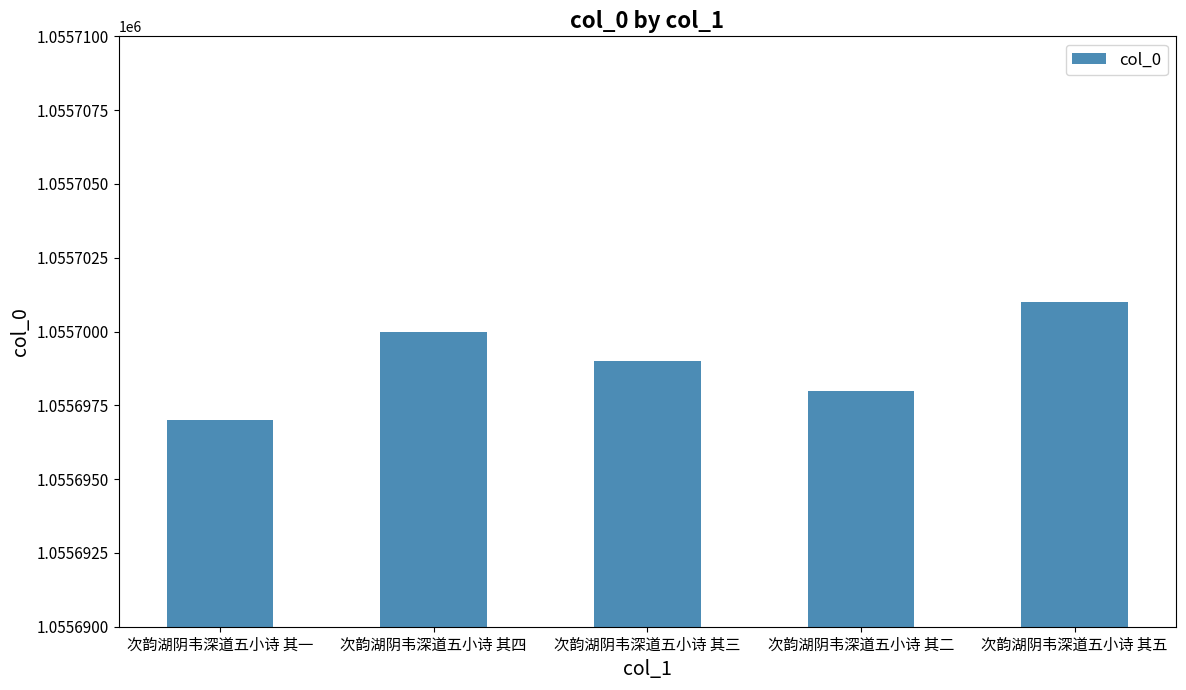

At which label is the value closest to 1055699?

次韵湖阴韦深道五小诗 其三